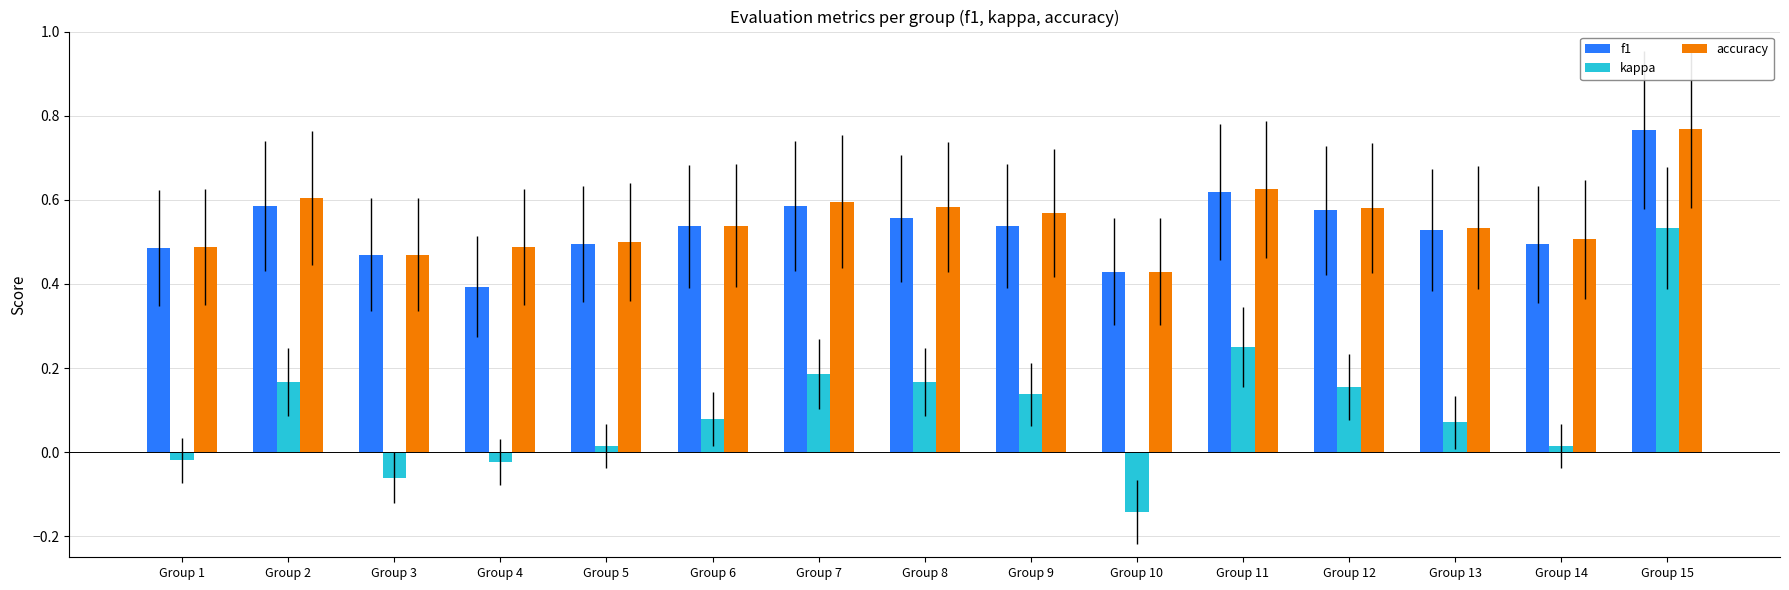

The f1 series shows 0.6 at Group 8. True or false?

True